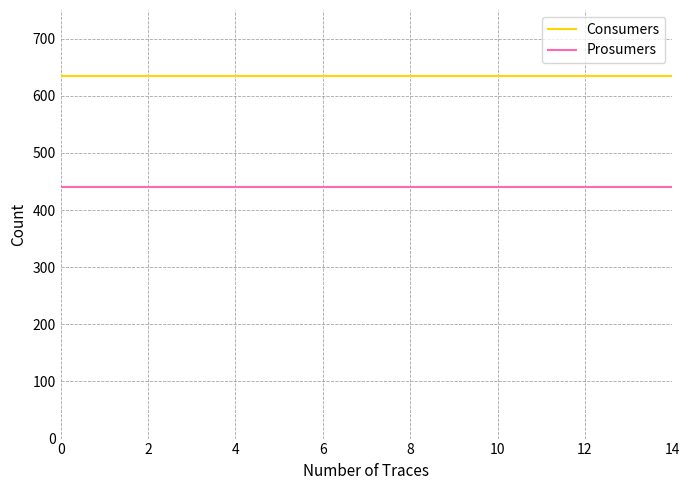

How many lines are shown in the chart?

2